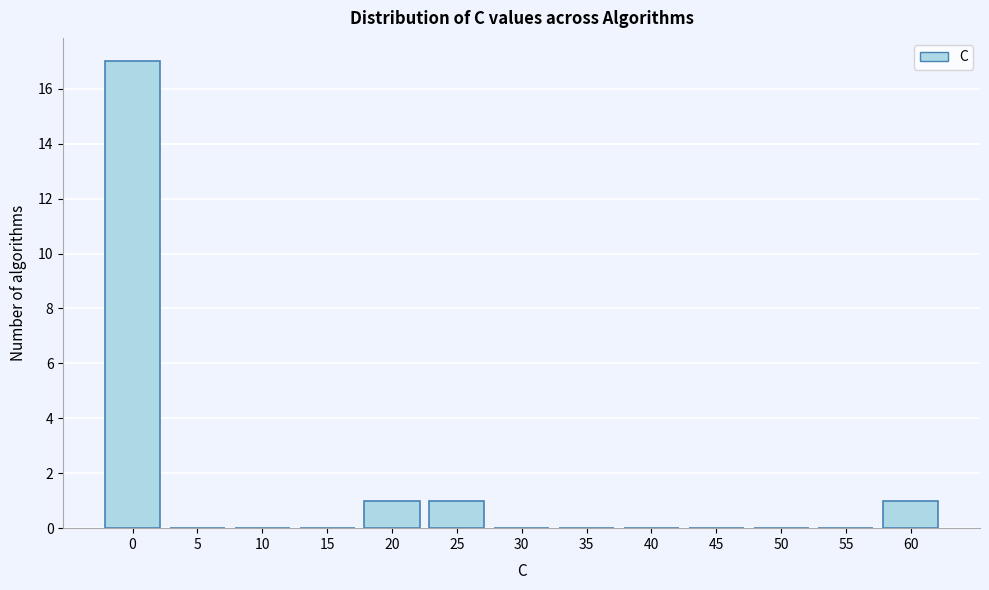

Reading left to right, what are all the values shown in this chart?

0=17	5=0	10=0	15=0	20=1	25=1	30=0	35=0	40=0	45=0	50=0	55=0	60=1